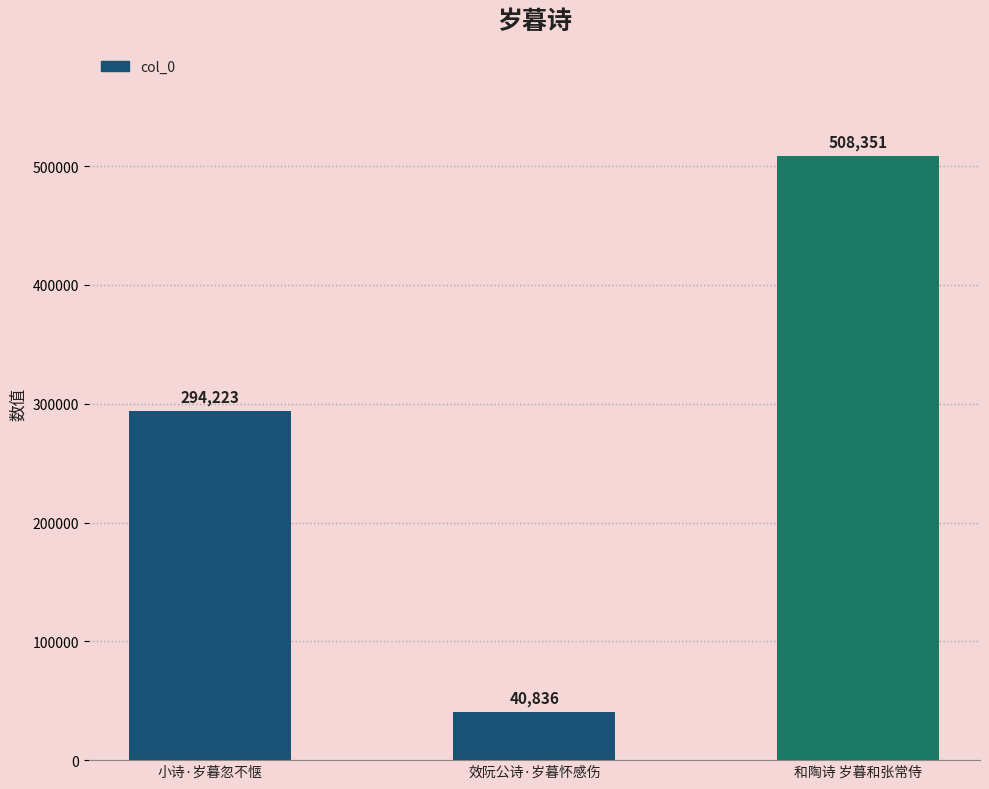

Is it true that the value at 小诗·岁暮忽不惬 is 408189?

False